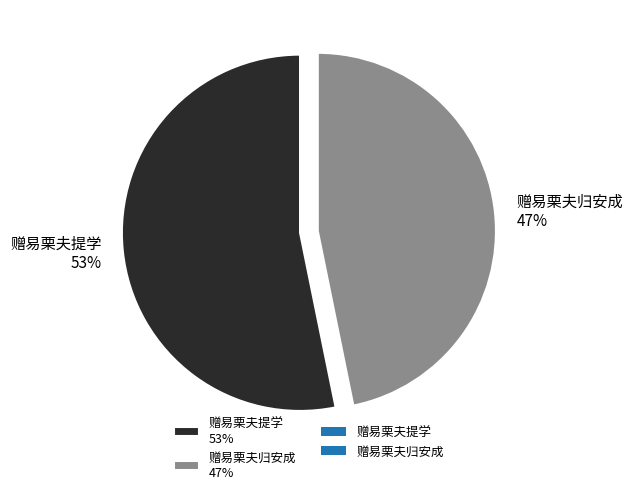

How many slices are in this pie chart?

2